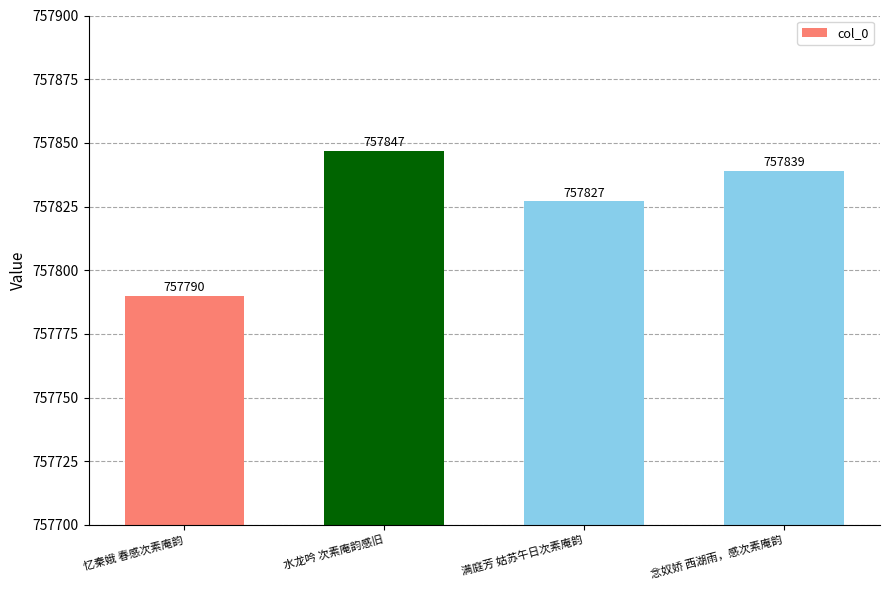

Between 念奴娇 西湖雨，感次素庵韵 and 满庭芳 姑苏午日次素庵韵, which is larger?

念奴娇 西湖雨，感次素庵韵